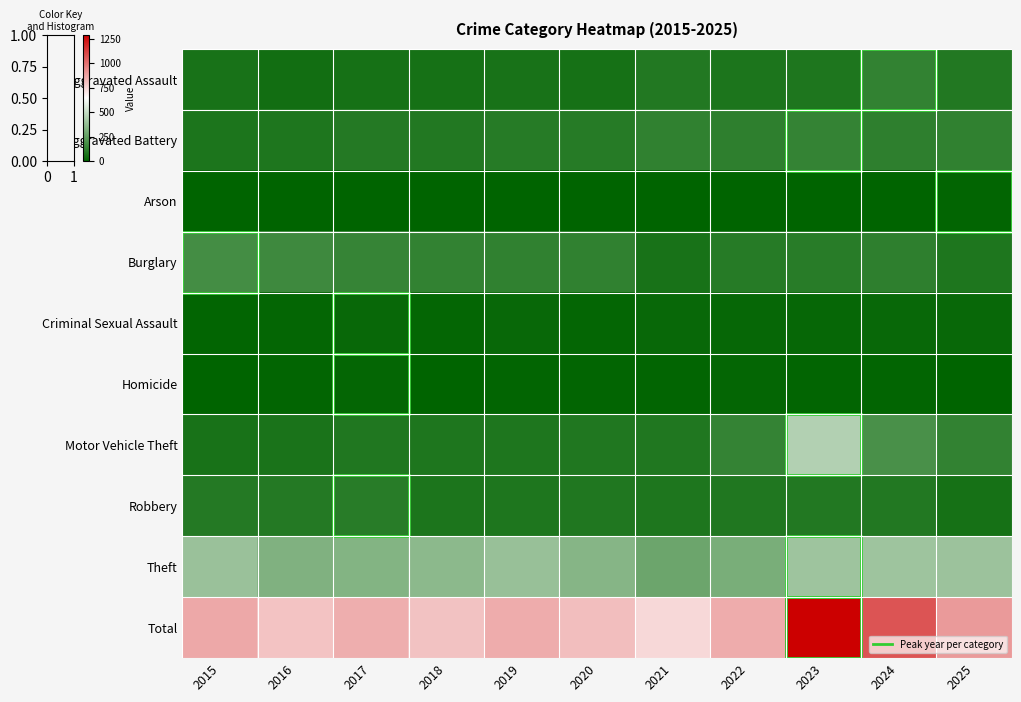

At 2022, list the series in order from largest to smallest.

Total, Theft, Motor Vehicle Theft, Aggravated Battery, Burglary, Robbery, Aggravated Assault, Criminal Sexual Assault, Homicide, Arson